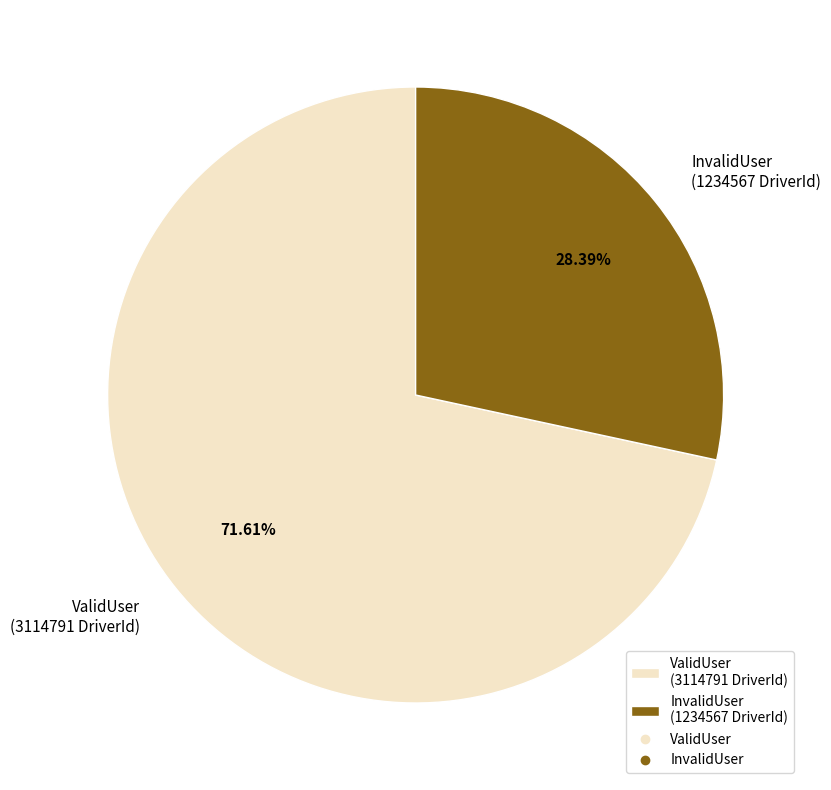

To the nearest percent, what is the combined percentage of ValidUser and InvalidUser?

100%